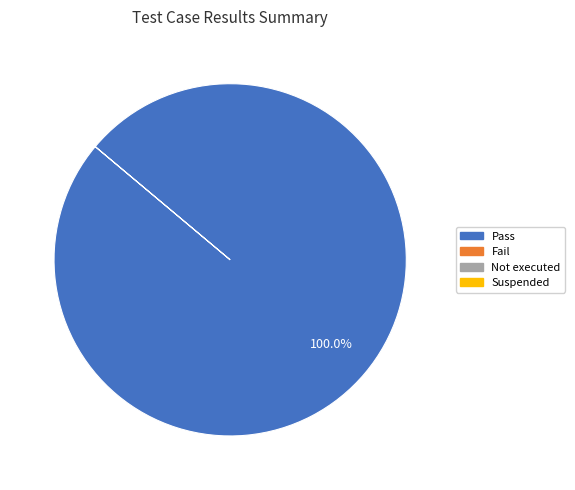

Is there any slice that represents more than half of the pie?

Yes